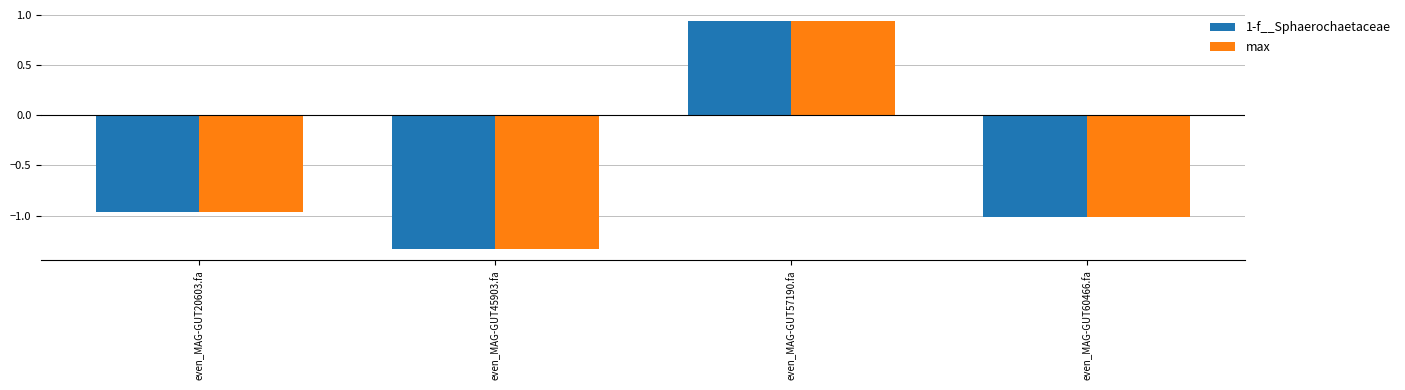

What is the sum of the 1-f__Sphaerochaetaceae values at even_MAG-GUT60466.fa and even_MAG-GUT57190.fa?

-0.1